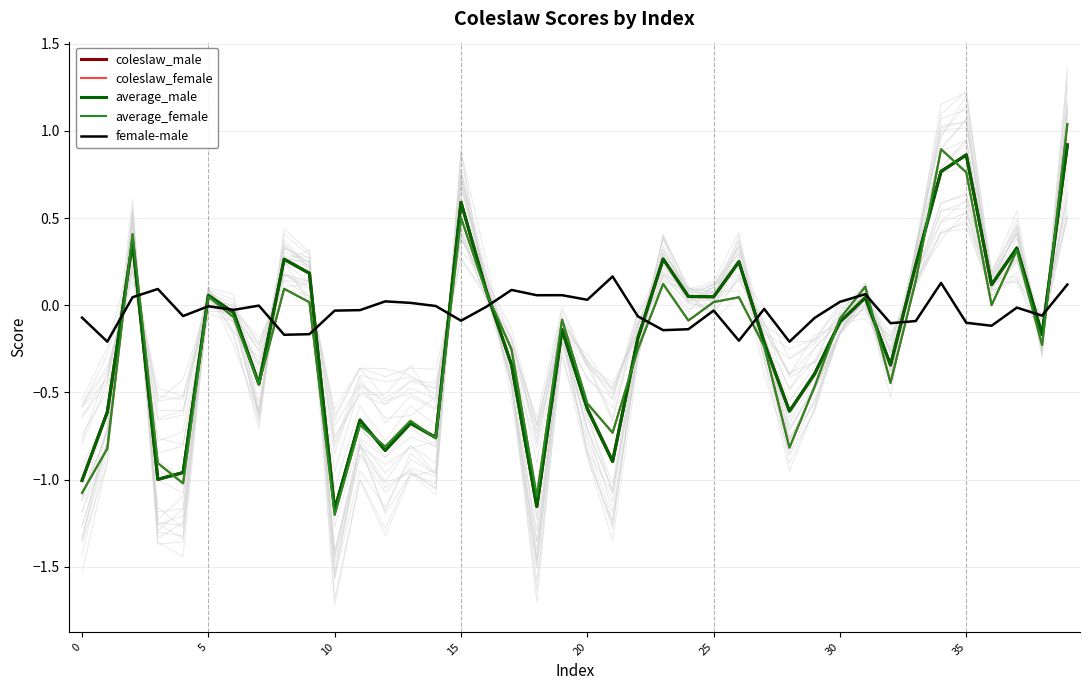

The average_female series shows -0.5 at 10. True or false?

False